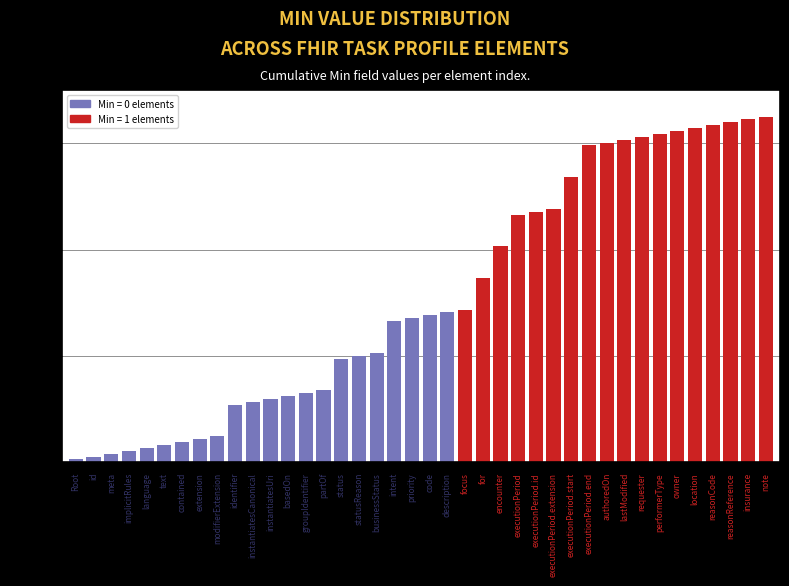

What is the label of the 25th bar from the right?

status